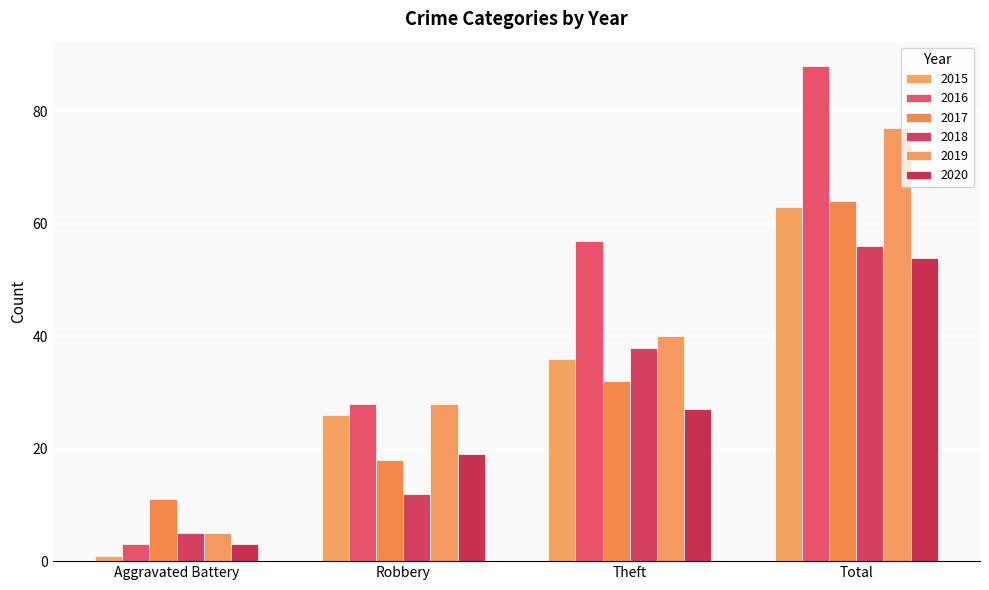

Rank the series by their maximum value, from highest to lowest.

2016, 2019, 2017, 2015, 2018, 2020